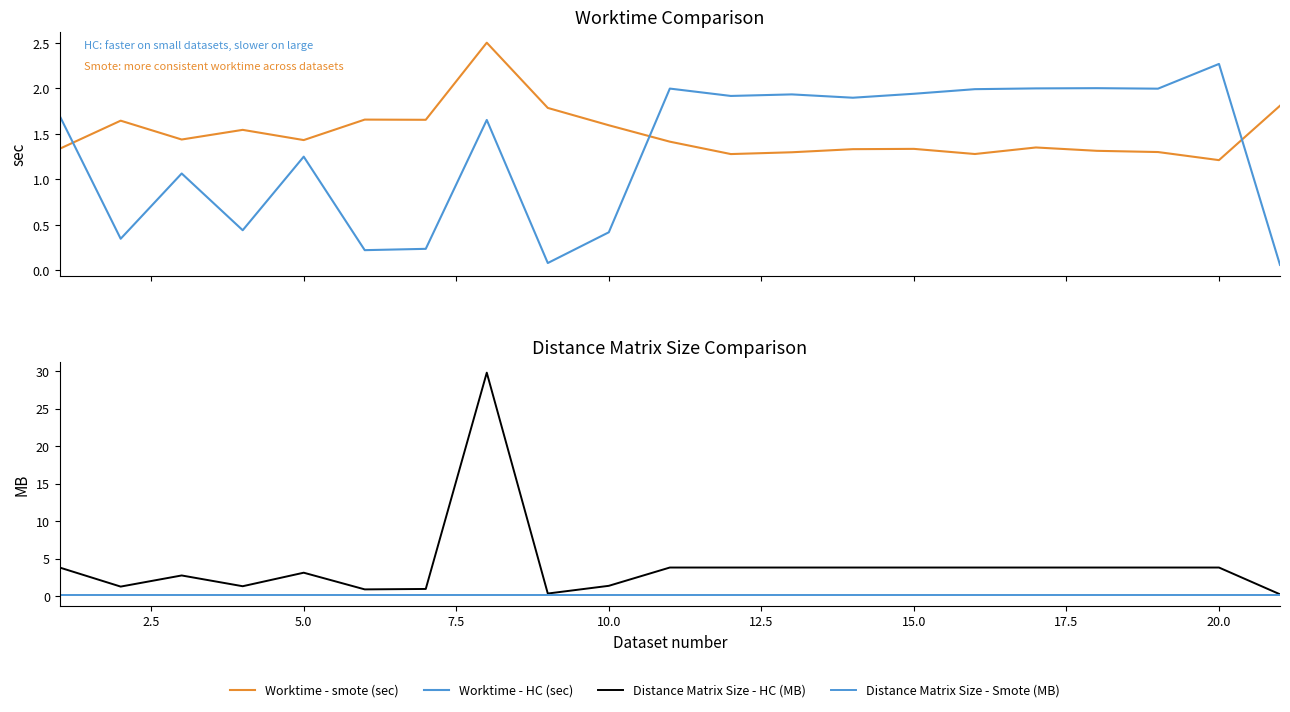

The Worktime - HC (sec) series shows 0.3 at 15.0. True or false?

False